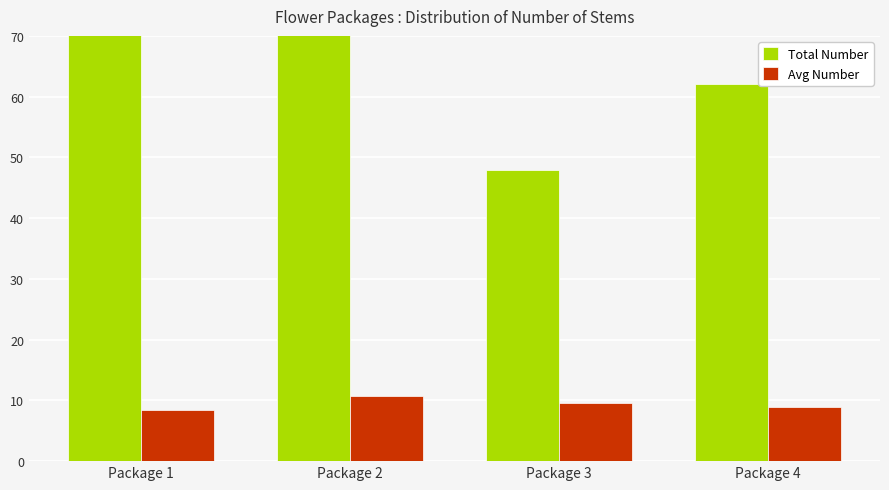

What is the value of the Total Number bar at the 3rd from the left?

48.0